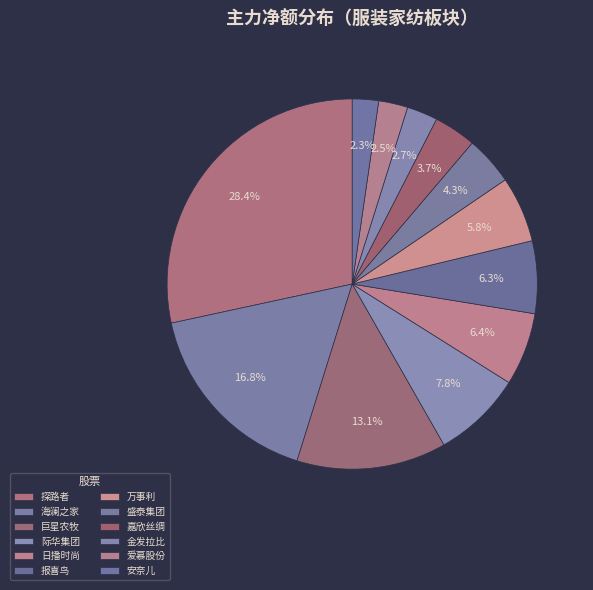

Which slice is the smallest?

安奈儿